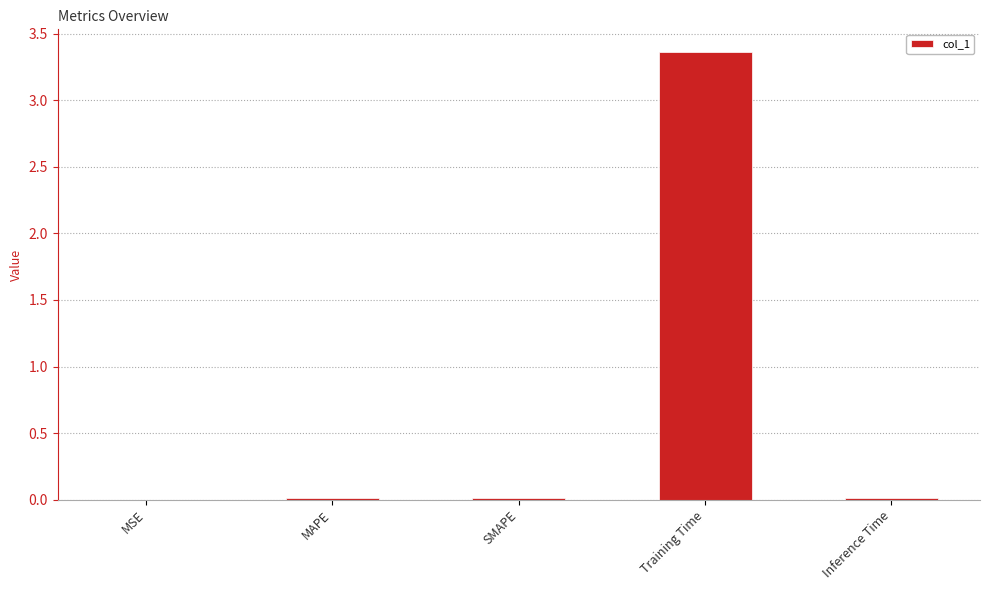

The value at Training Time is 3.4. True or false?

True